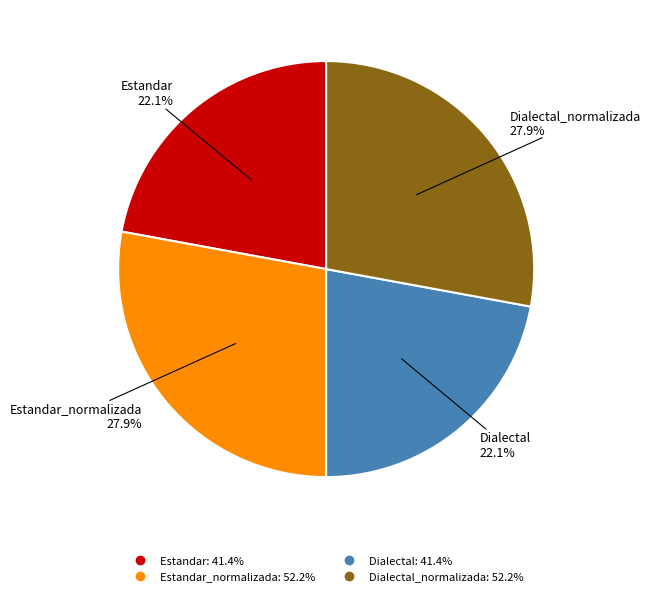

Does any single category account for the majority?

No